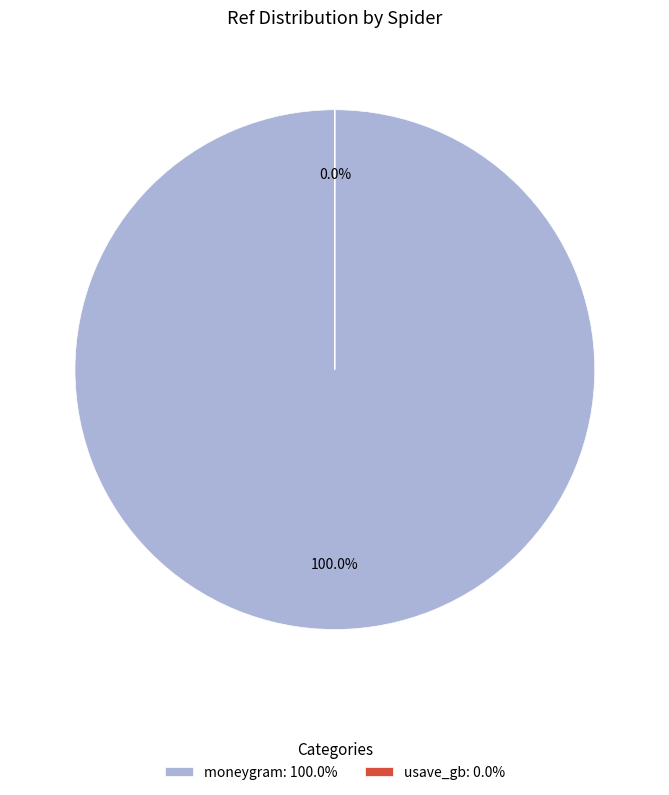

To the nearest percent, what is the average slice percentage?

50%